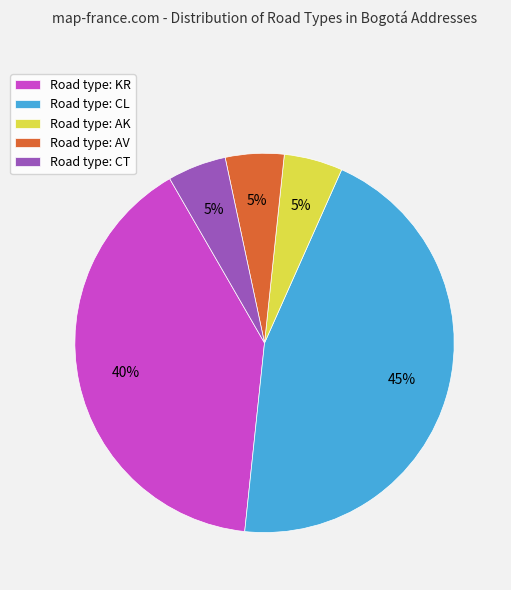

Does any single category account for the majority?

No